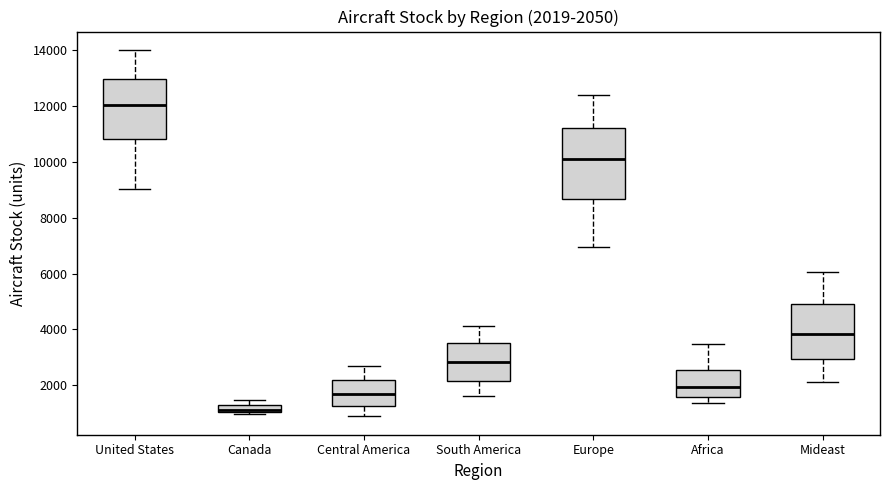

Which box's median line is the lowest?

Canada